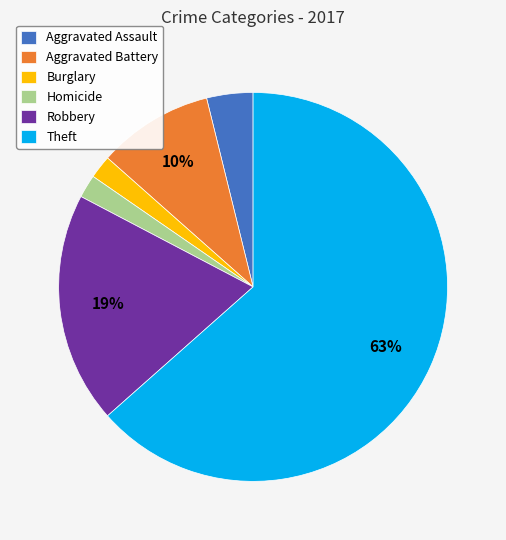

Which category has the biggest portion of the pie?

Theft